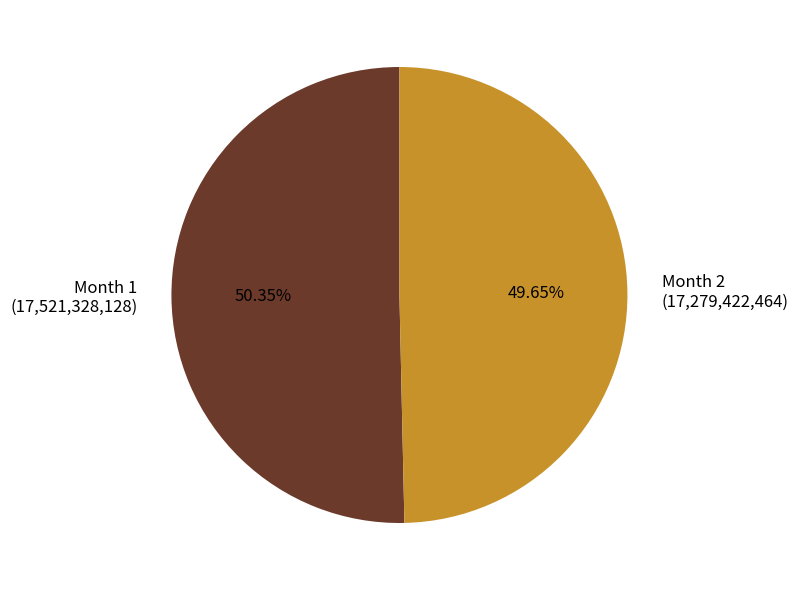

To the nearest percent, what is the average slice percentage?

50%